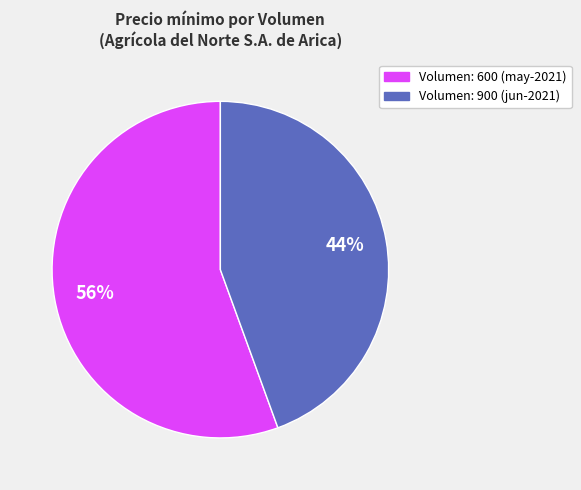

Combined, do 56% and 44% account for over 50%?

Yes